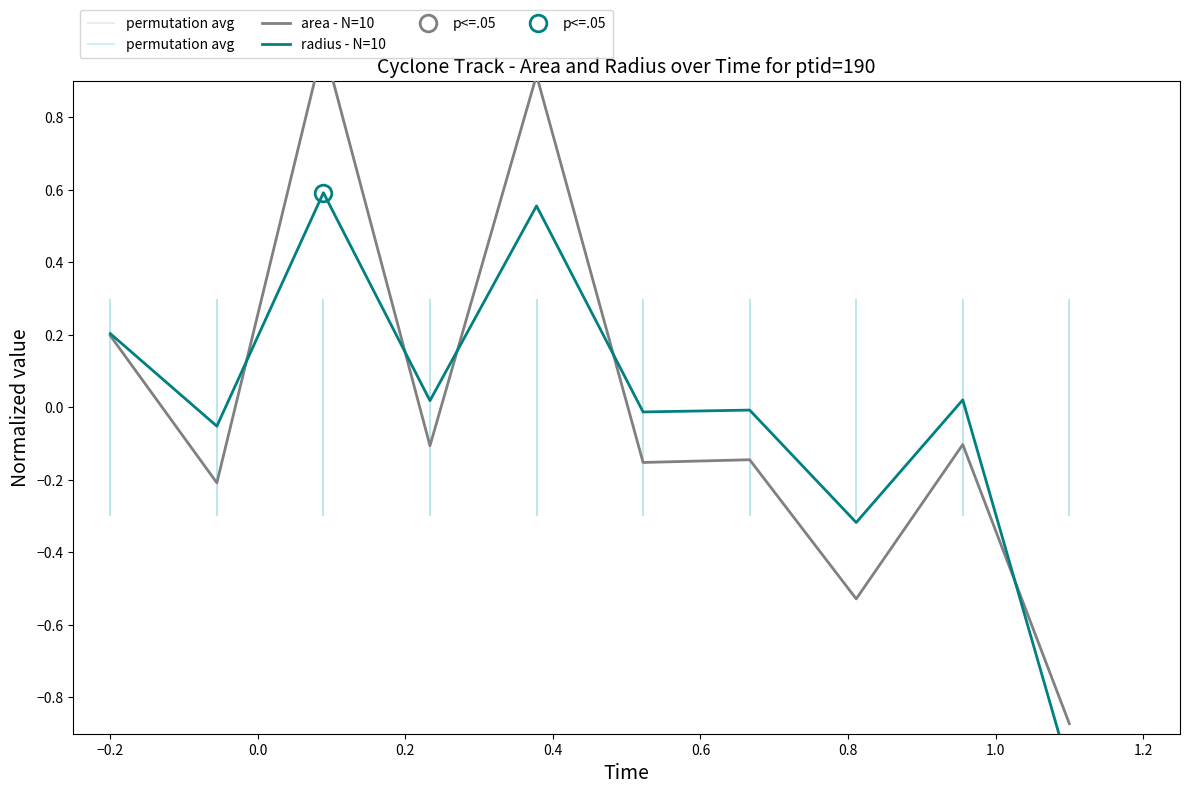

How many categories are shown in the chart?

10